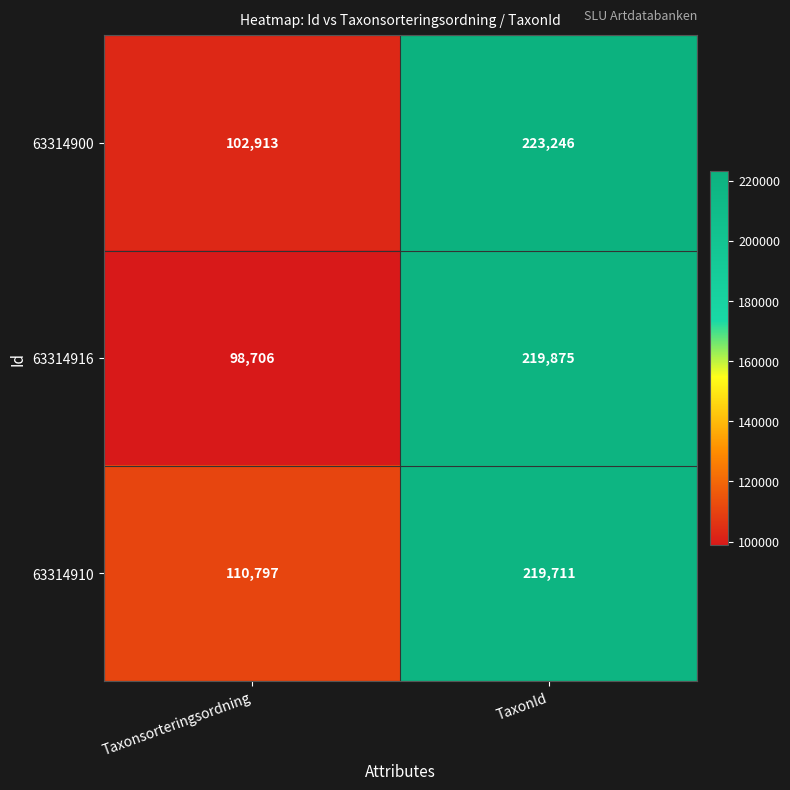

Which series has the largest total across all categories?

63314910